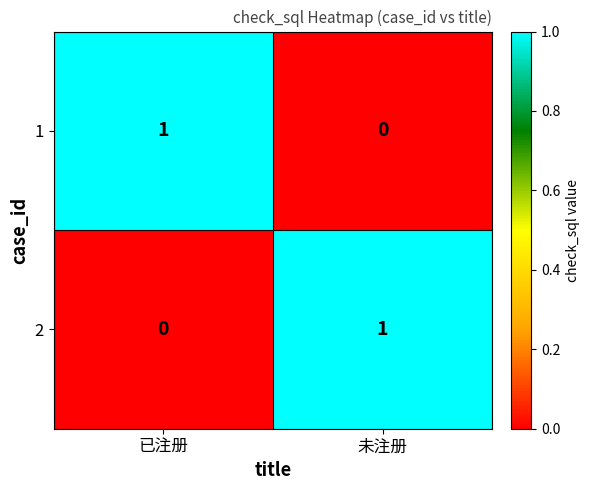

At 已注册, list the series in order from smallest to largest.

2, 1